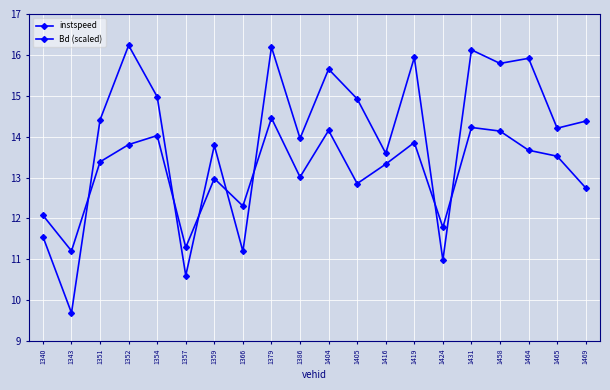

True or false: instspeed has more than 1 points higher than both neighbors.

True